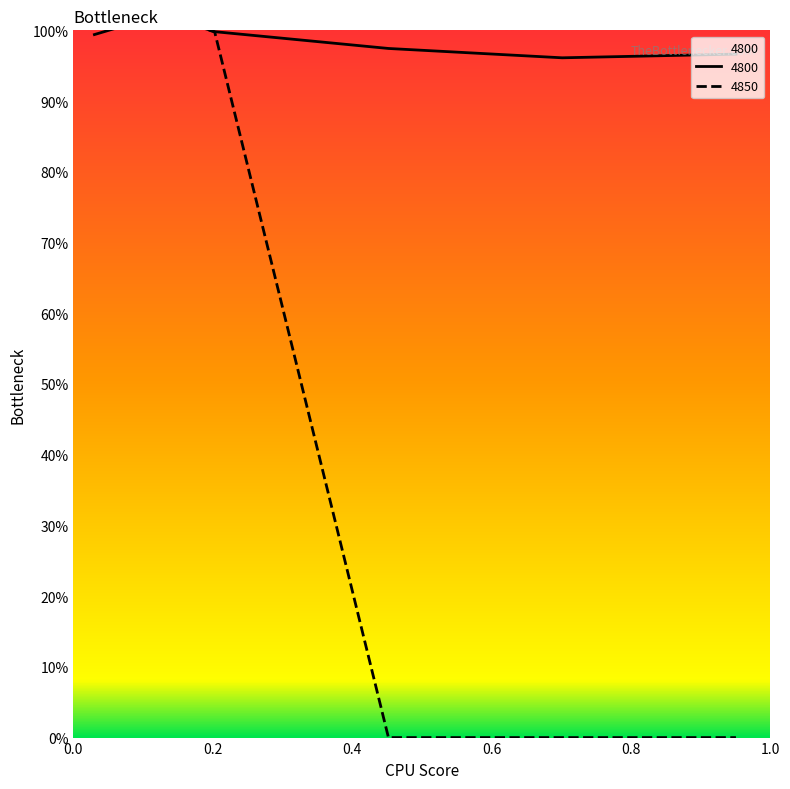

Which series has the largest range (max minus min)?

4850